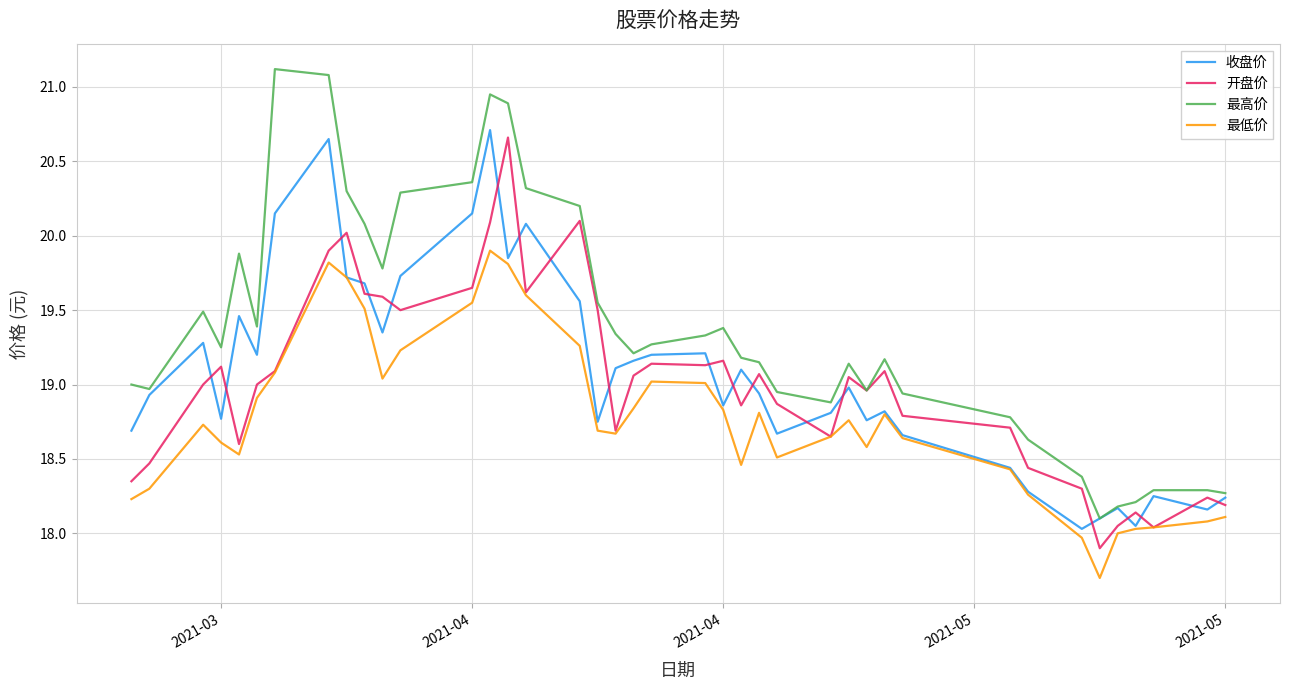

True or false: 最低价 and 最高价 intersect in this chart.

False